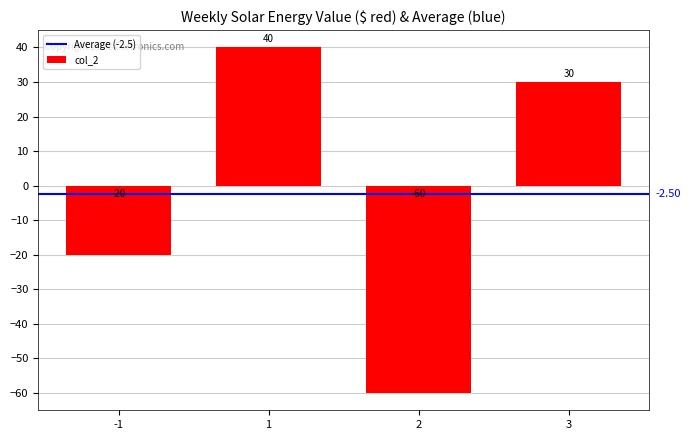

The value at 3 is 30. True or false?

True